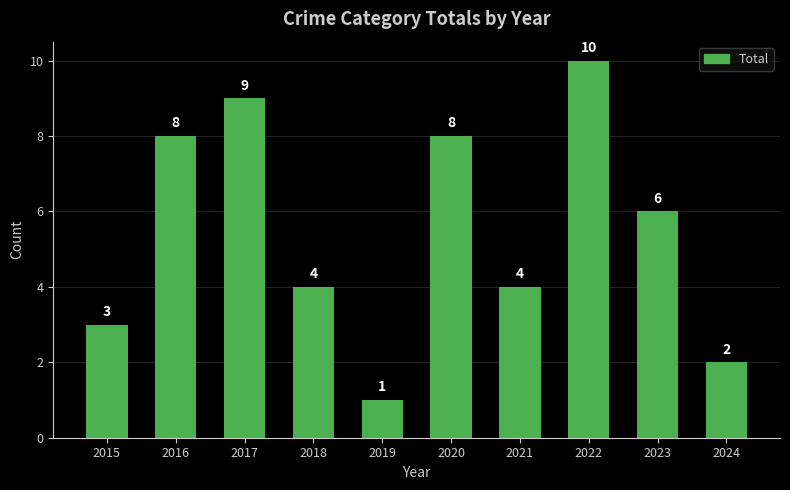

Reading left to right, transcribe all the data shown in this chart.

3	8	9	4	1	8	4	10	6	2